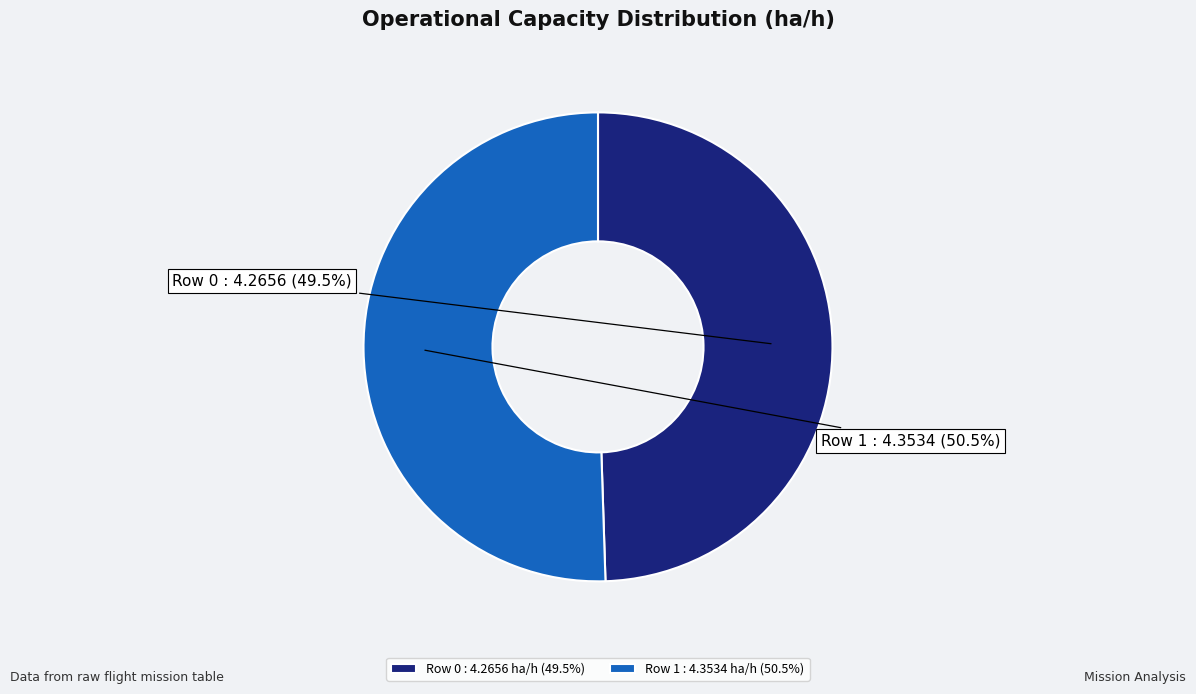

Rank the categories by value from highest to lowest.

Row 1, Row 0